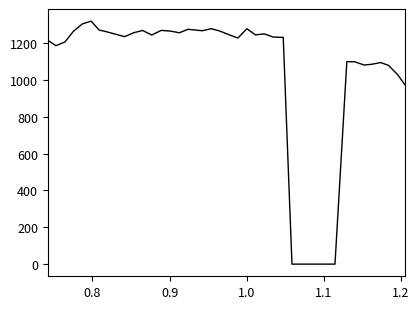

What is the greatest value displayed?

1319.4